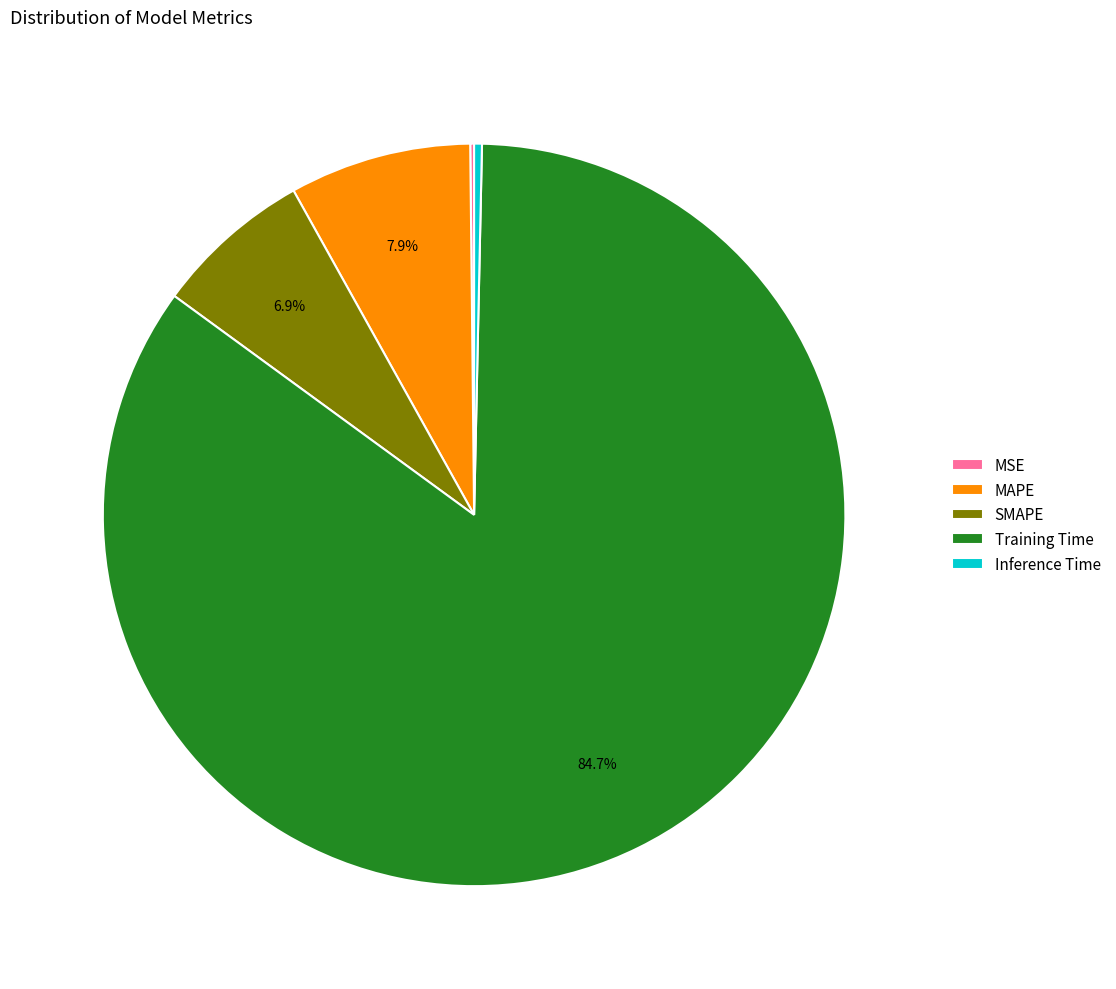

Which slice is the largest?

Training Time